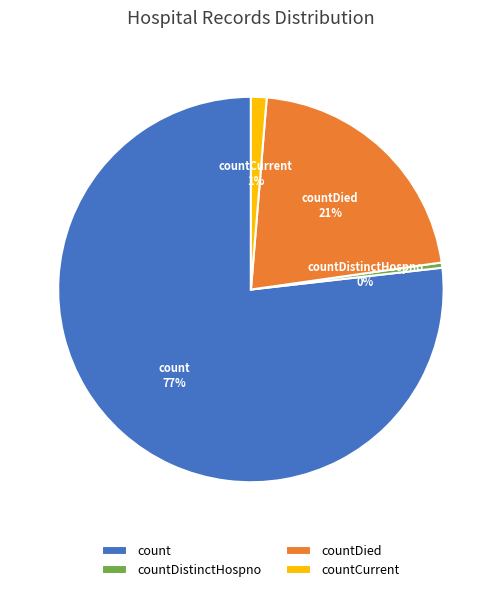

Between countDied and countCurrent, which is larger?

countDied